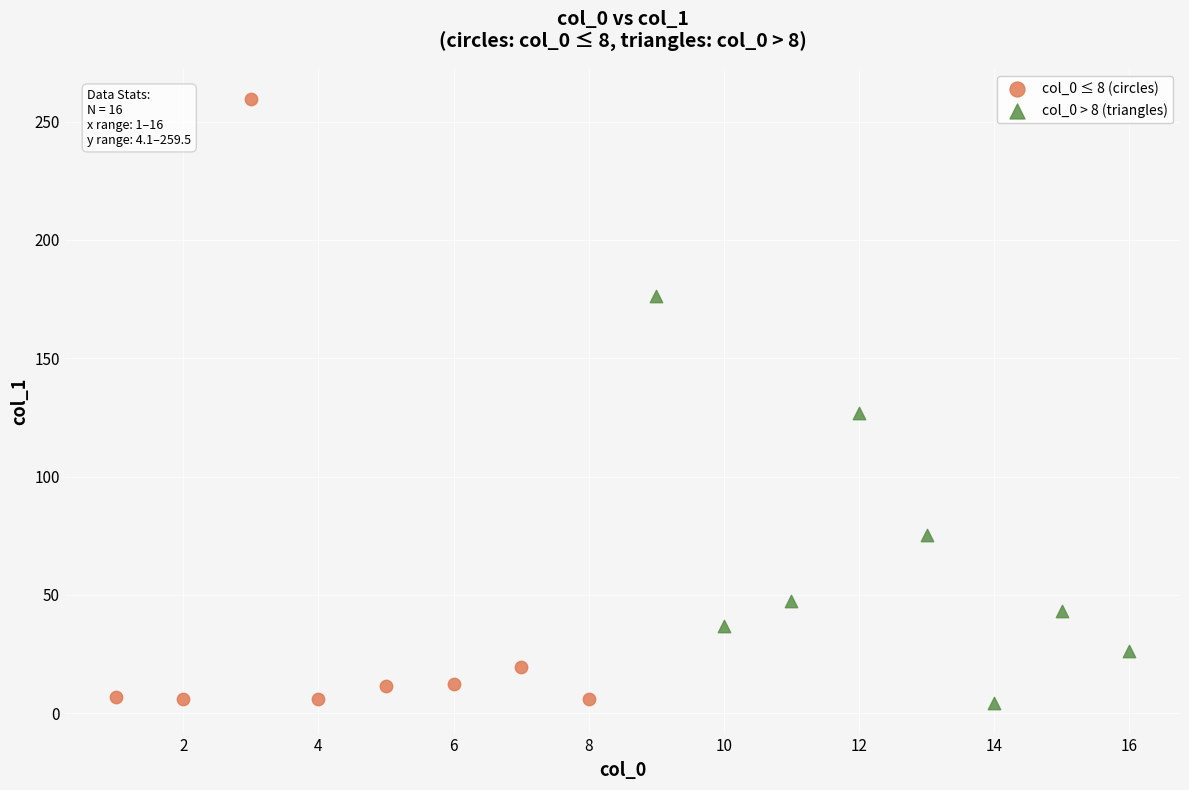

What are all the series names shown in the legend?

col_0 ≤ 8 (circles), col_0 > 8 (triangles)